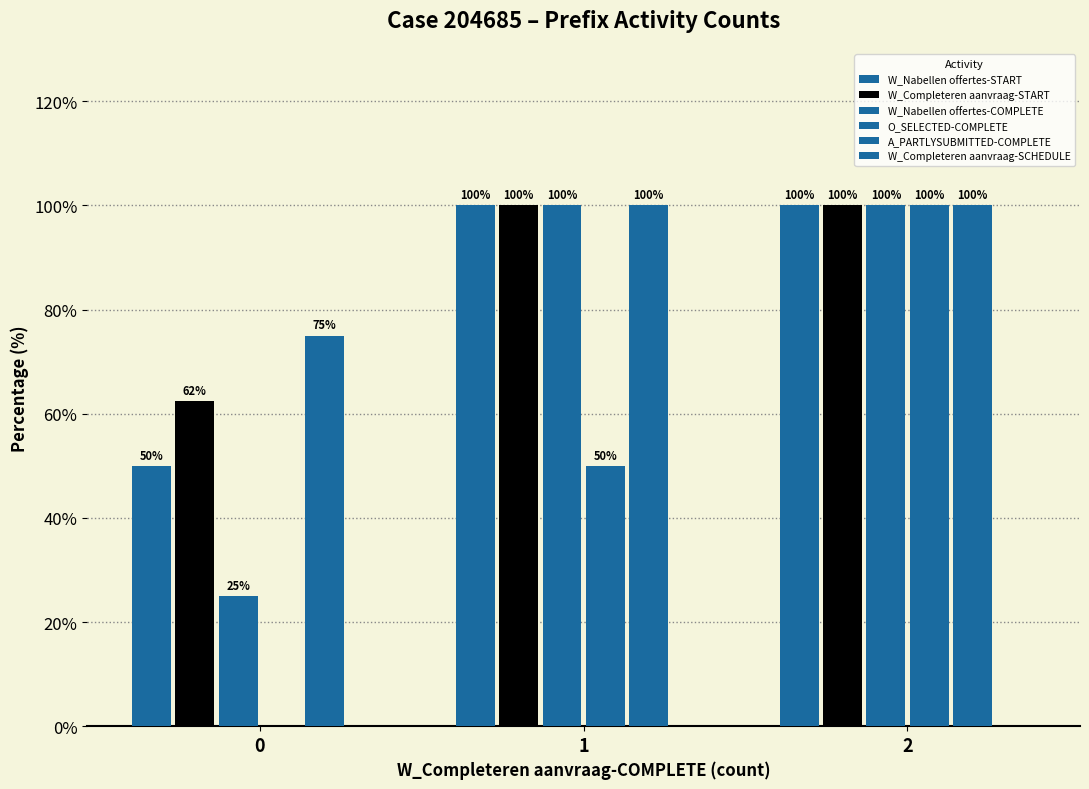

Are the bars grouped side by side (vs. stacked)?

Yes